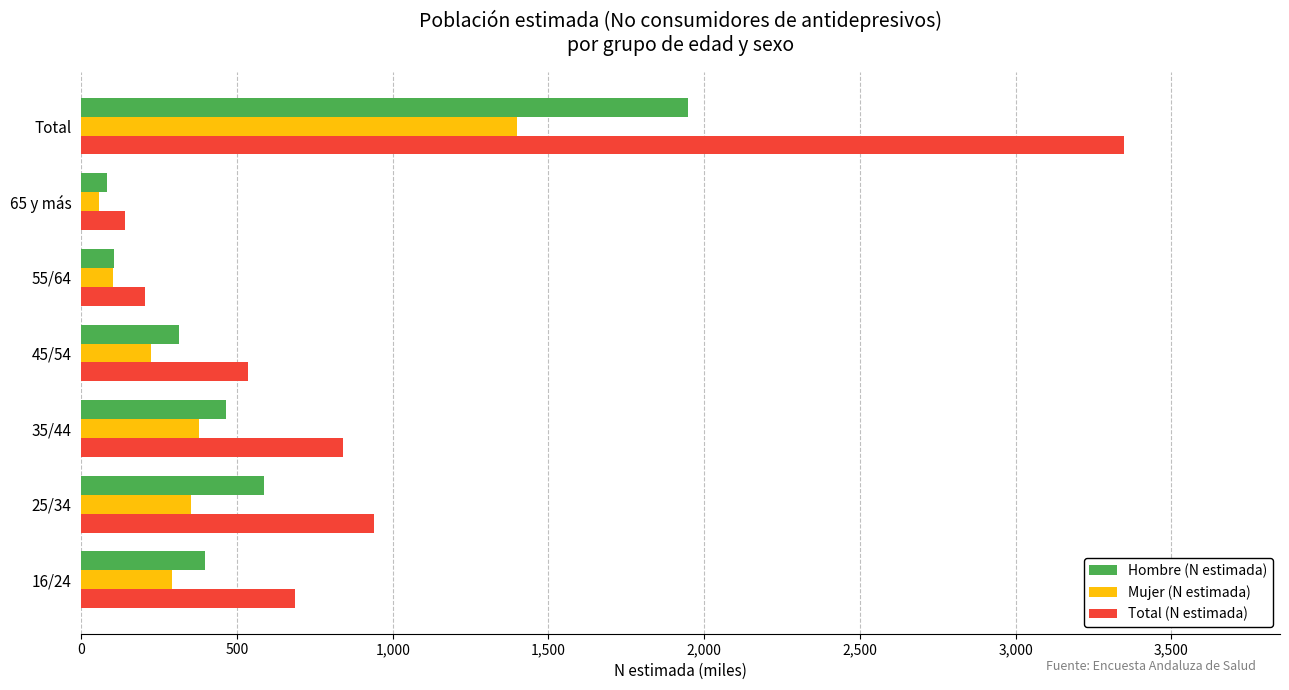

The Hombre (N estimada) series shows 1171.0 at Total. True or false?

False